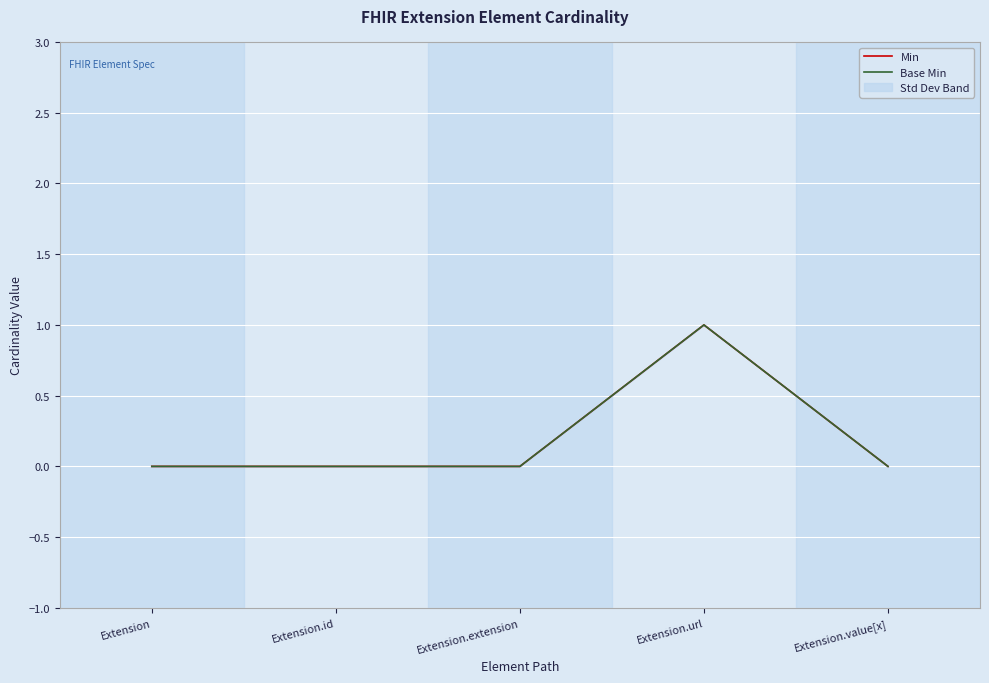

True or false: Base Min and Min cross at least once.

False